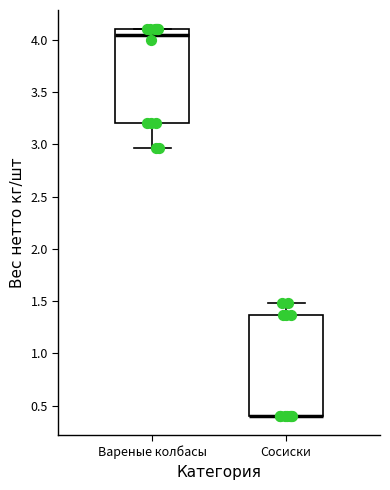

Reading left to right, transcribe this box plot: for each box, give where its median line is, the range the box spans, and where its two whiskers end, as read against the y-axis. The values are not printed on the chart, so give them approximately, as read against the axis.

Вареные колбасы: median 4.05, box 3.20 to 4.10, whiskers 2.95 to 4.10
Сосиски: median 0.40 (drawn on the box's lower edge), box 0.40 to 1.35, whiskers 0.40 to 1.50